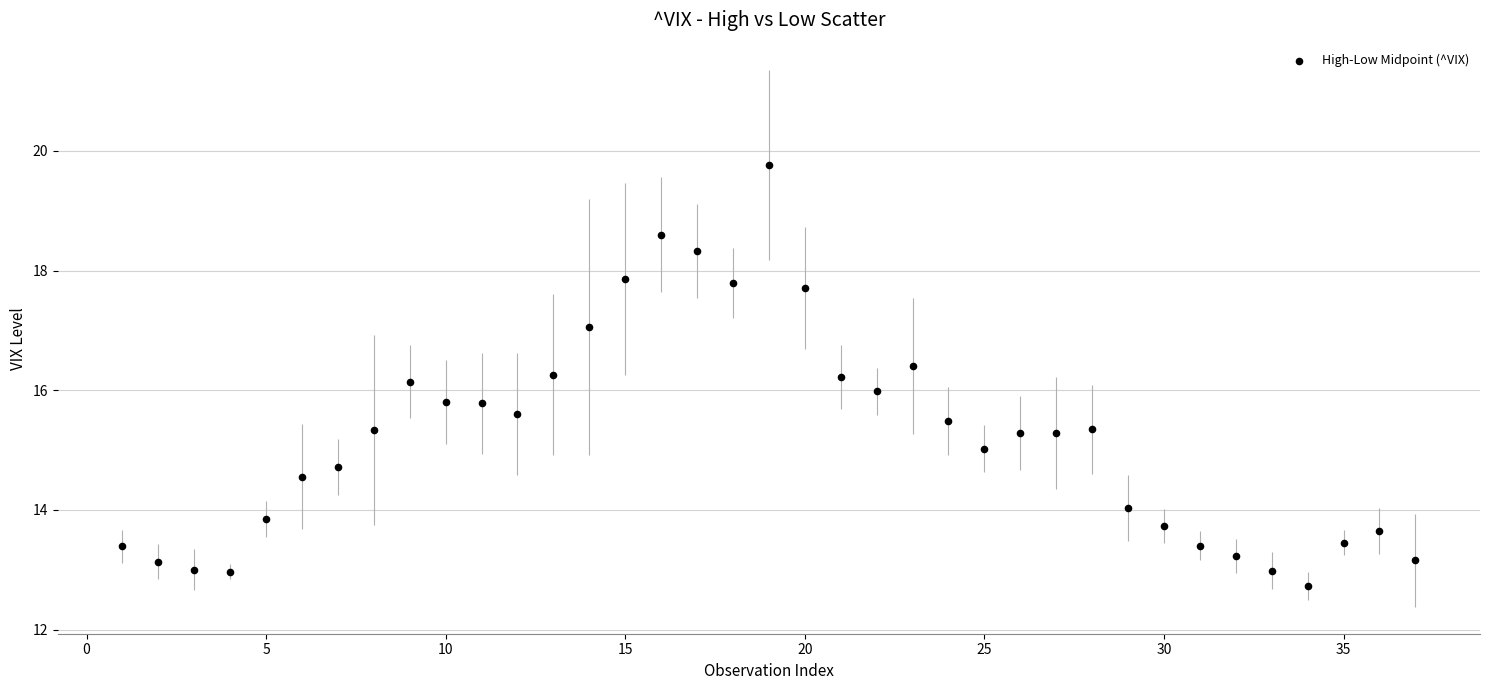

What is the range of Y values (max minus min)?

7.0